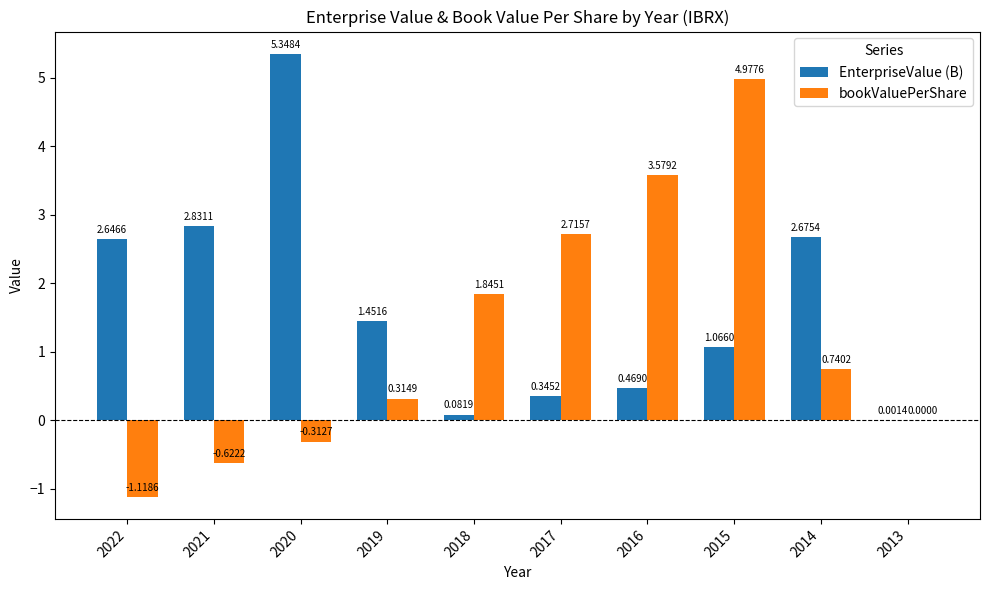

At which label does bookValuePerShare first exceed 0?

2019